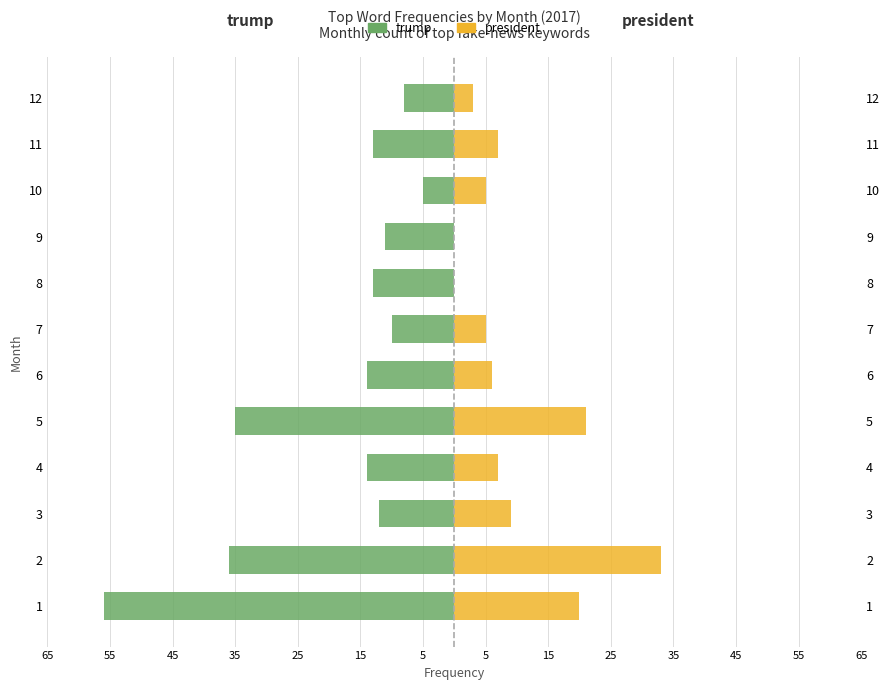

What is the spread (max minus min) of values at 3?

21